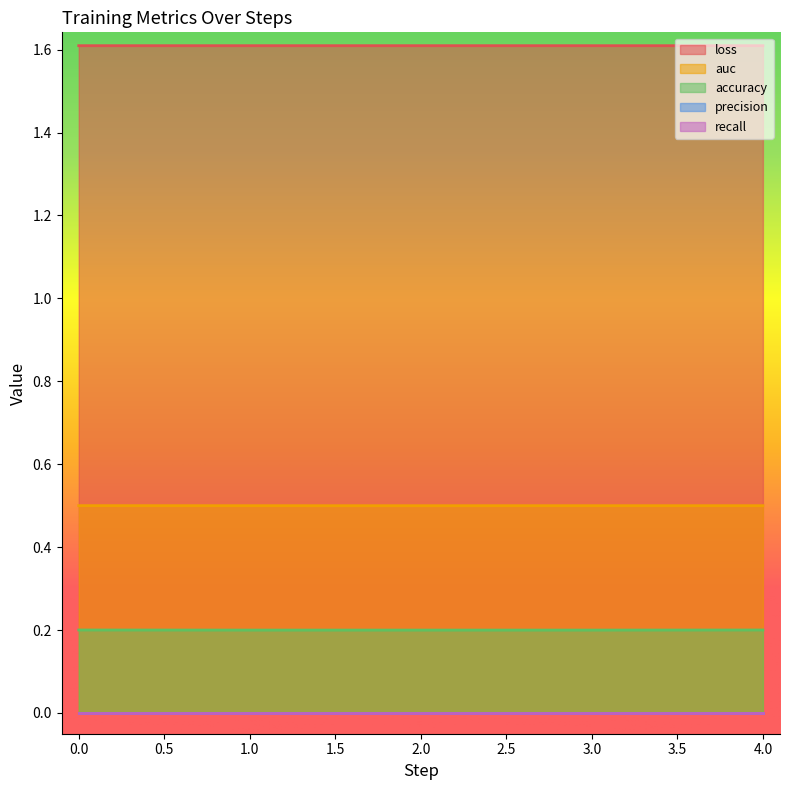

What is the sum of the accuracy values at 0.0 and 3.0?

0.4